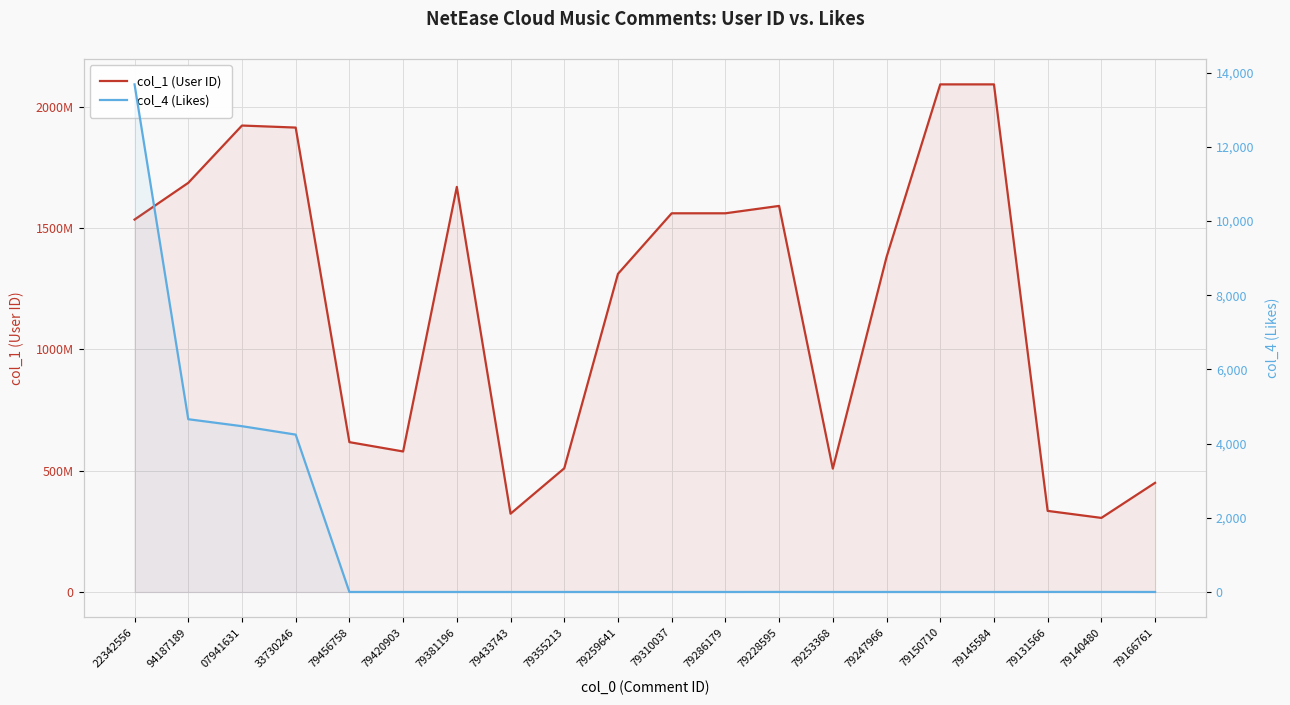

How many distinct data groups are displayed?

2